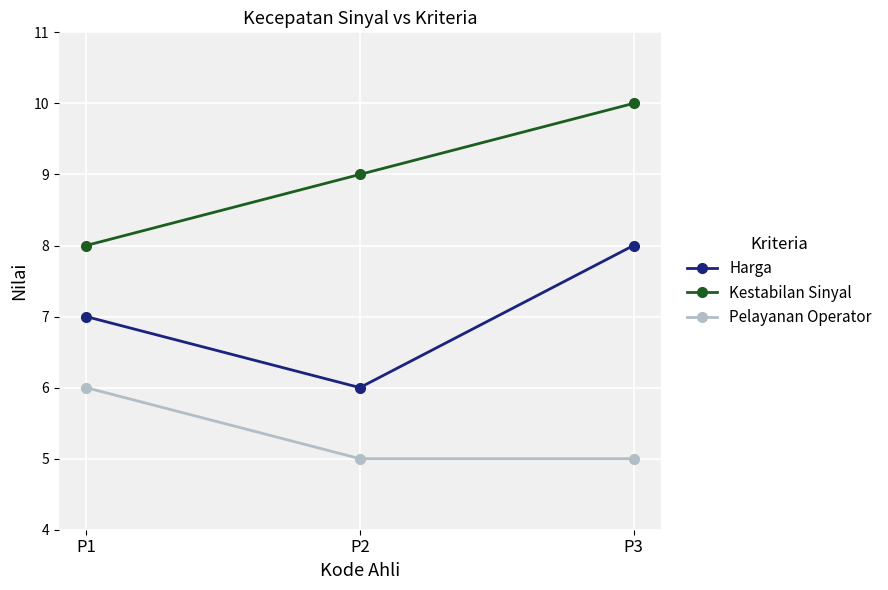

At which category is the sum across all series the highest?

P3